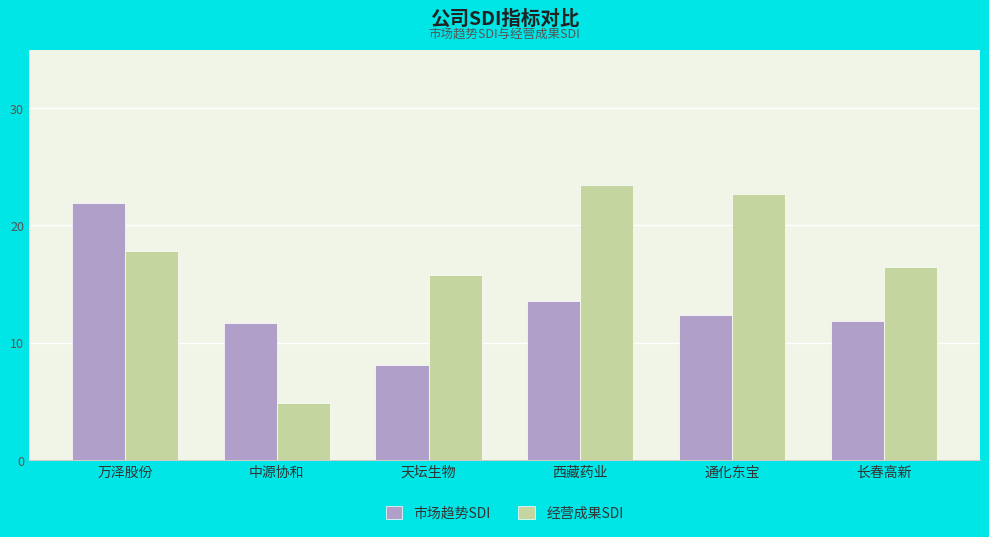

Rank the series by their maximum value, from highest to lowest.

经营成果SDI, 市场趋势SDI